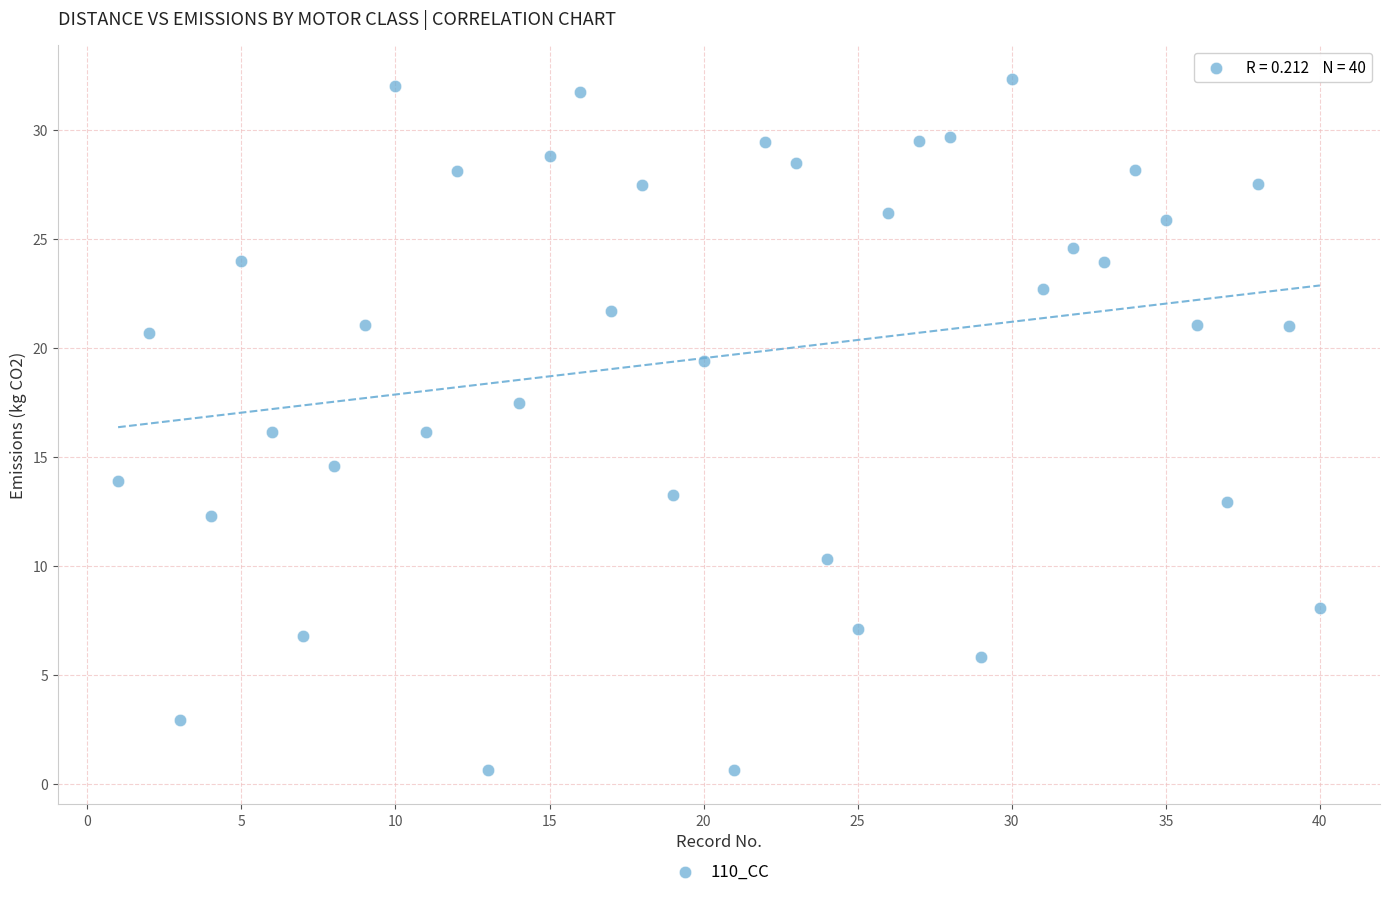

What is the range of Y values (max minus min)?

31.7